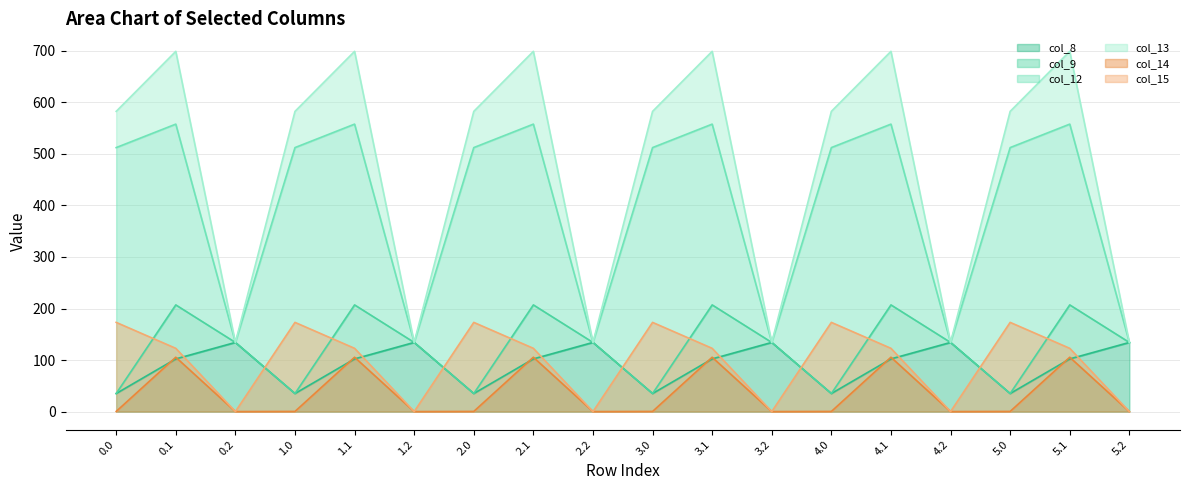

At which label does col_9 line first exceed 134?

0.1